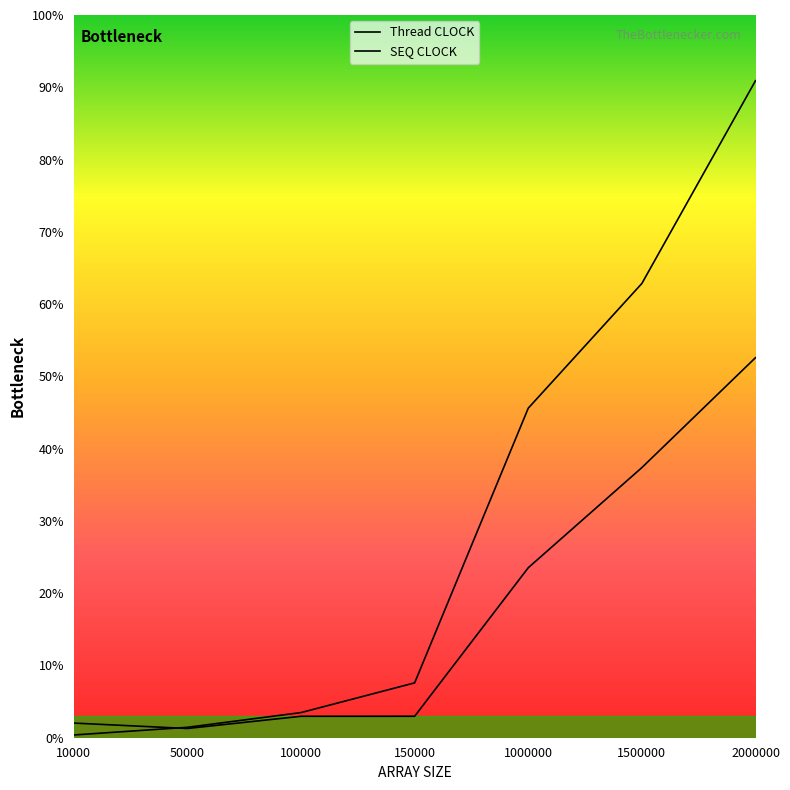

Which series has the widest spread of values?

SEQ CLOCK